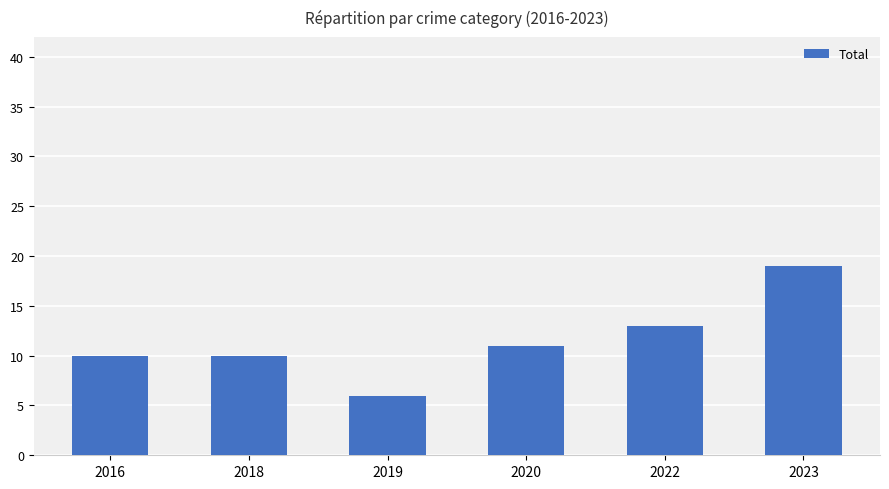

What is the value of the 3rd bar from the left?

6